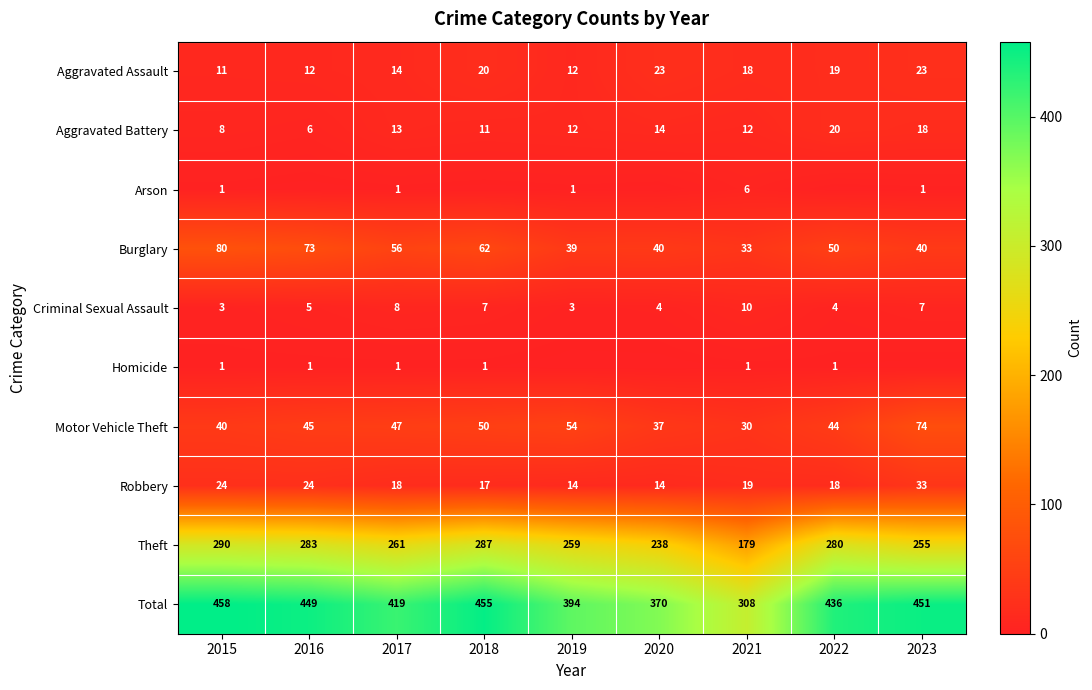

Which category has the highest value in the Aggravated Battery series?

2022